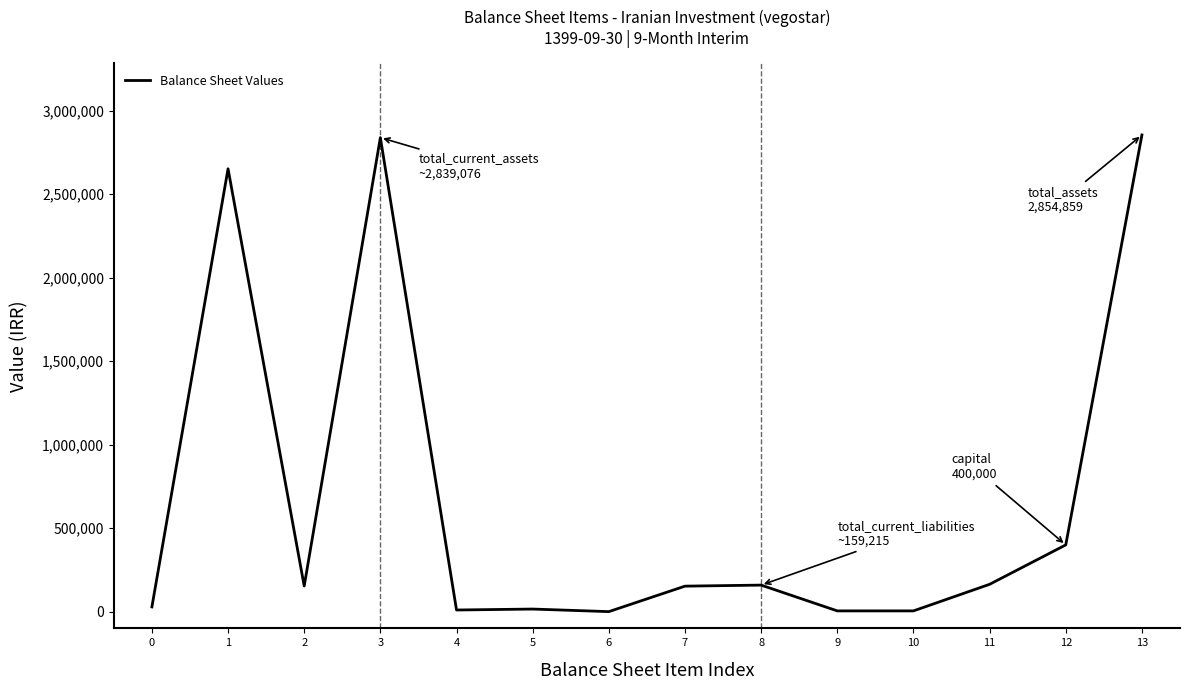

What is the difference between the maximum and minimum values?

2854476